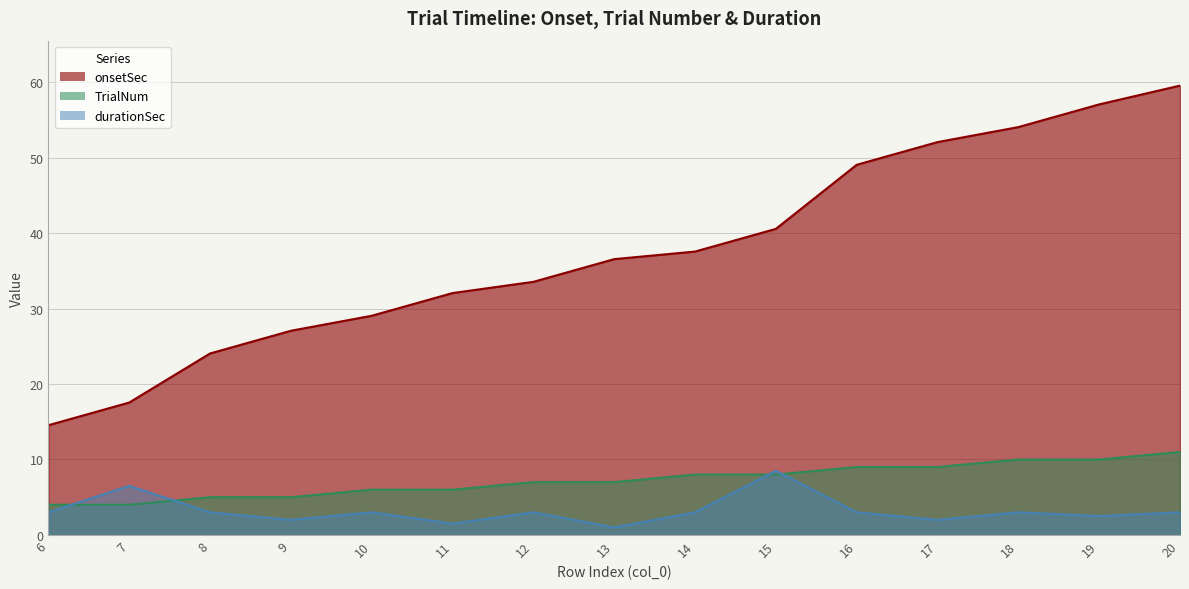

Where is durationSec nearest to the value 4?

6